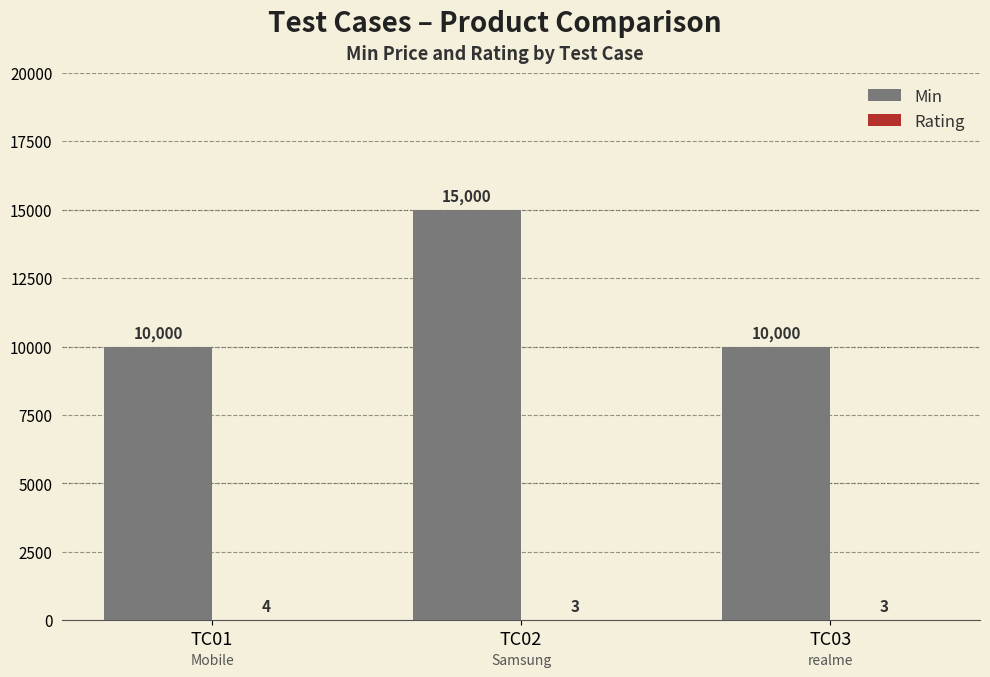

Between TC02 and TC03, which series saw the biggest shift?

Min